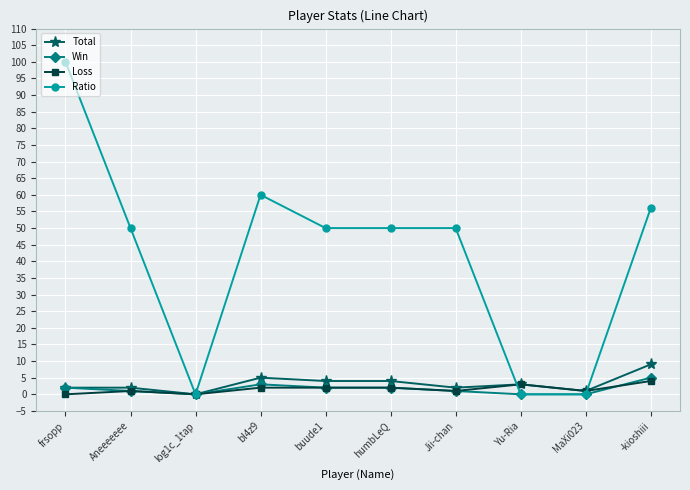

What is the difference between the highest and lowest values at buude1?

48